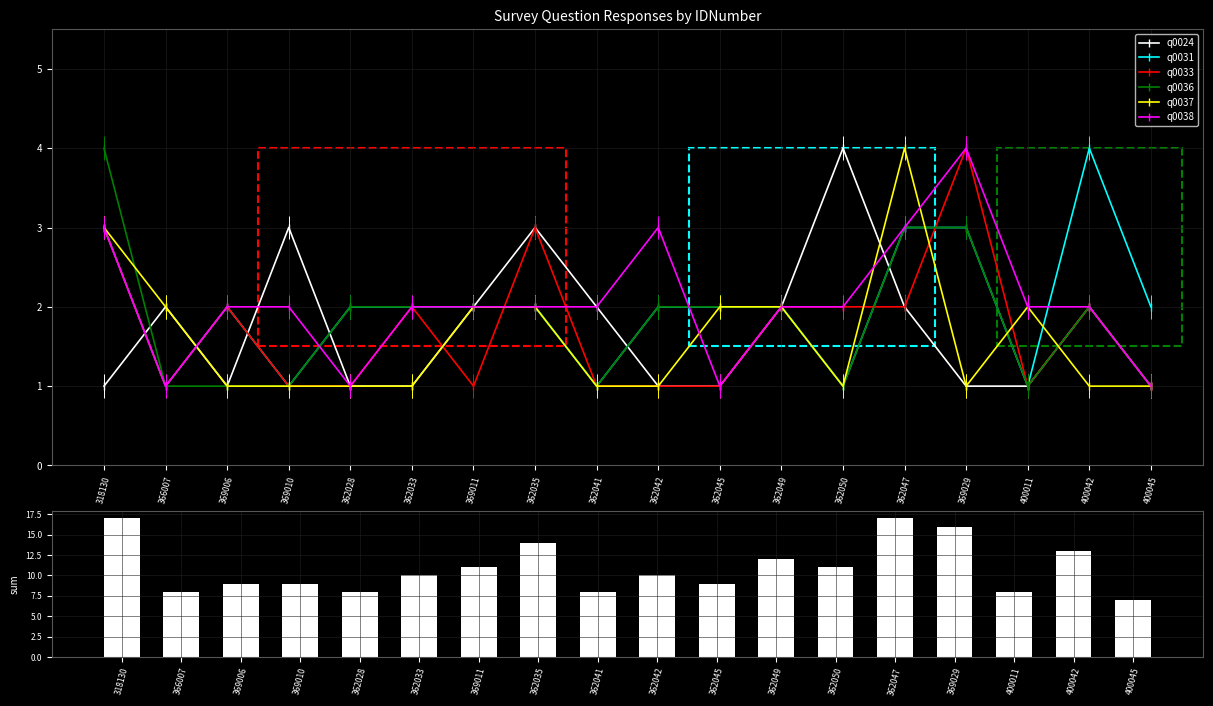

At which label is q0037 closest to 2?

366007